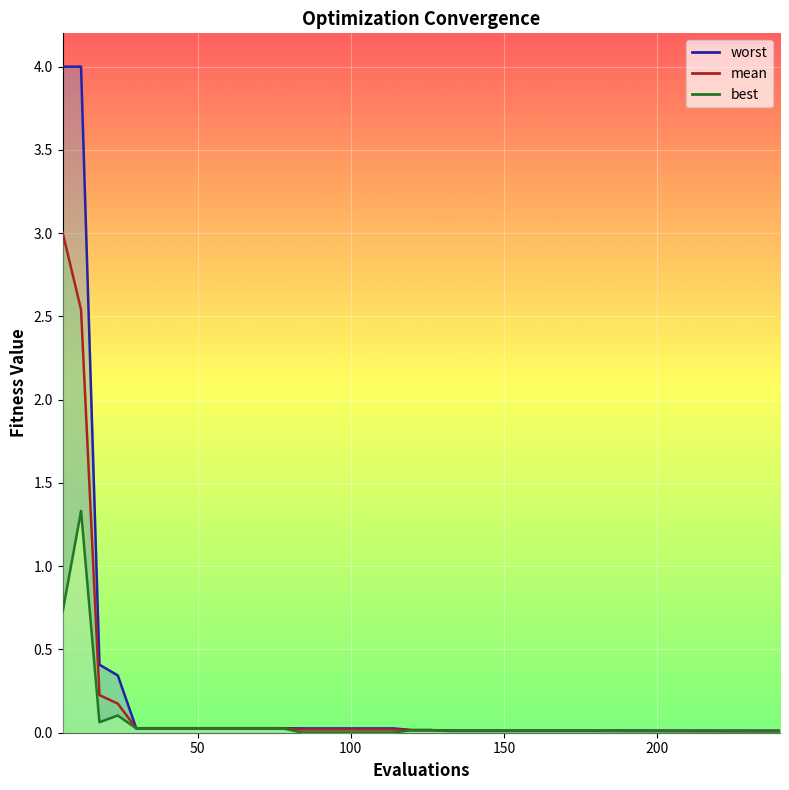

True or false: worst and best intersect in this chart.

False